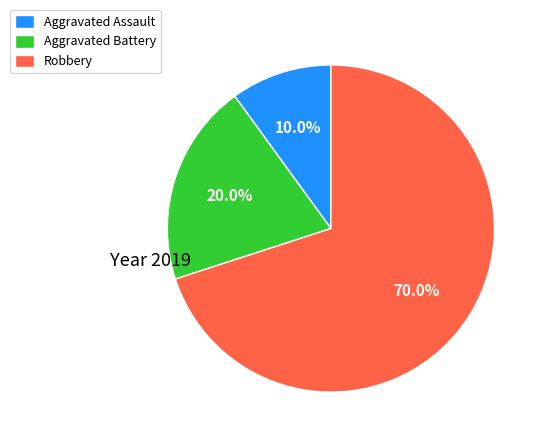

Which category has the smallest portion of the pie?

Aggravated Assault